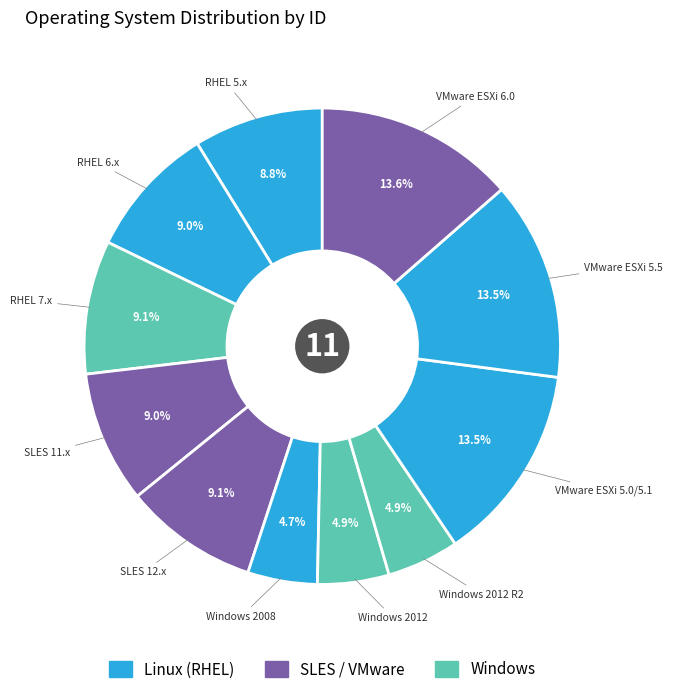

Count the number of slices in the pie.

11